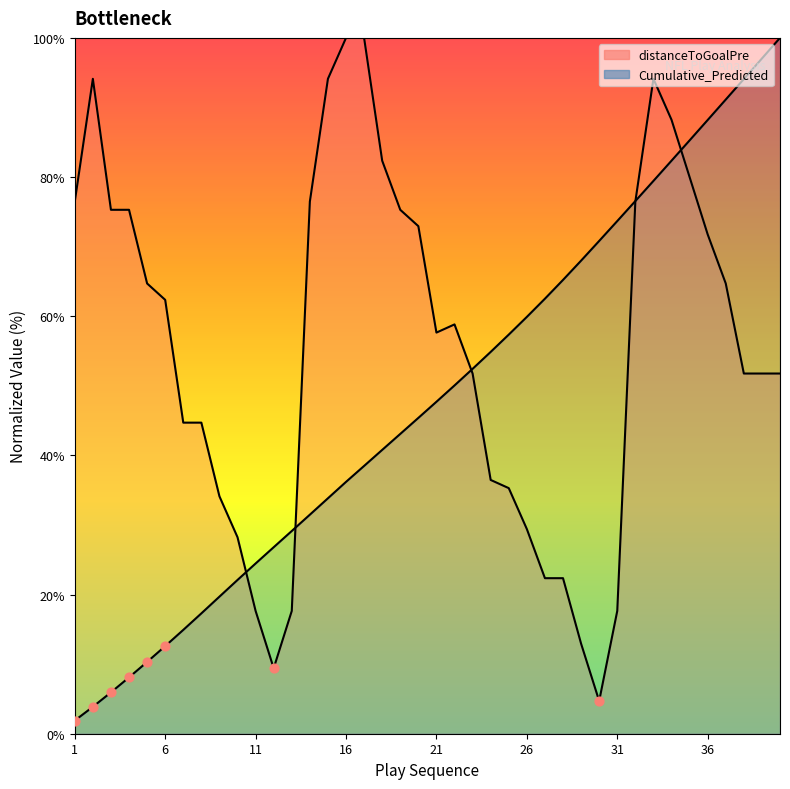

Which series reaches the maximum Y coordinate?

distanceToGoalPre